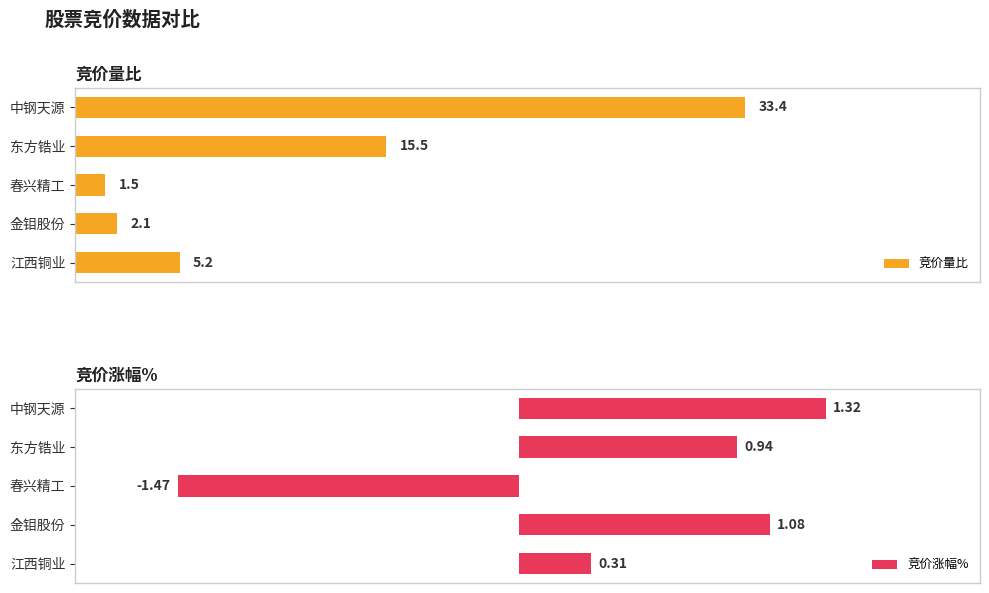

At which label does 竞价量比 reach its peak?

中钢天源